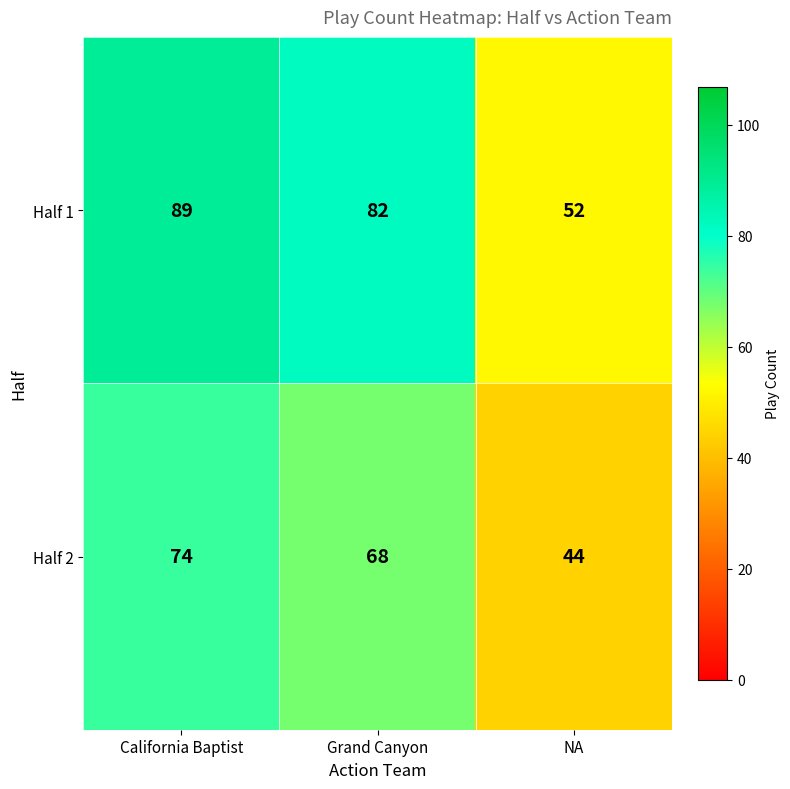

At which category does the chart reach its peak across all series?

California Baptist